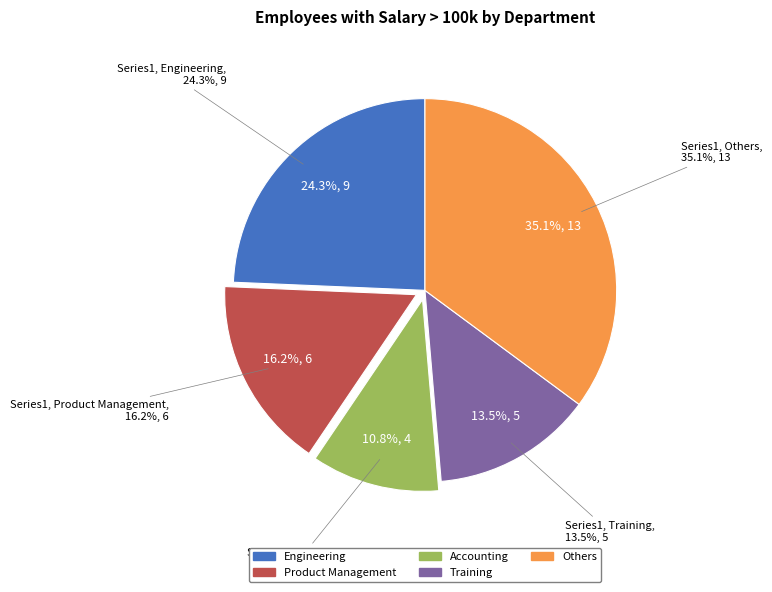

Is it true that Support is 1% of the pie?

False